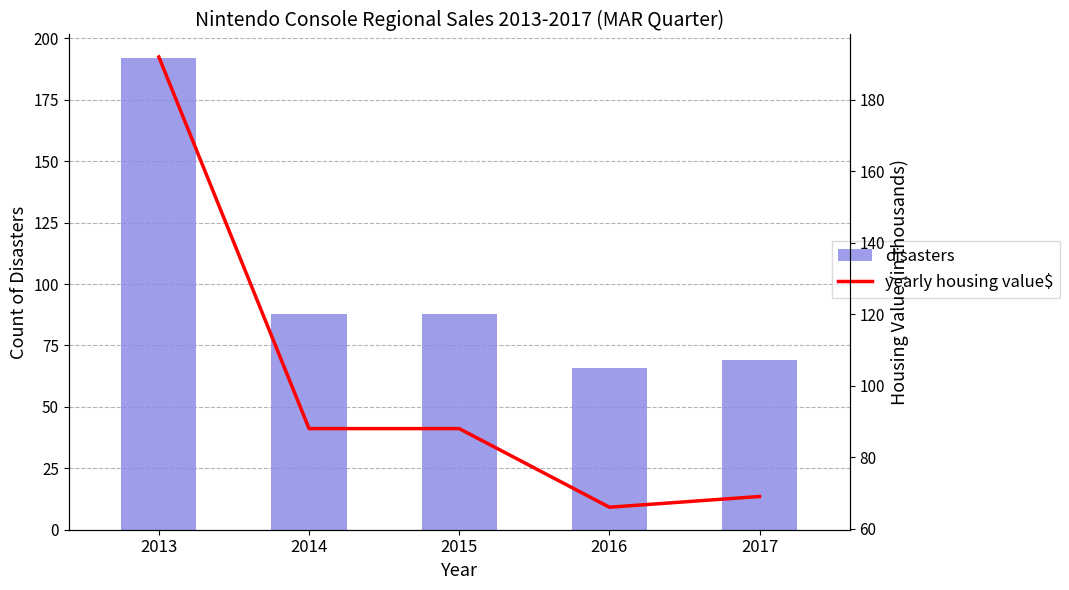

Reading left to right, list all the values displayed in this chart.

disasters: 2013=192	2014=88	2015=88	2016=66	2017=69
yearly housing value$: 2013=192	2014=88	2015=88	2016=66	2017=69